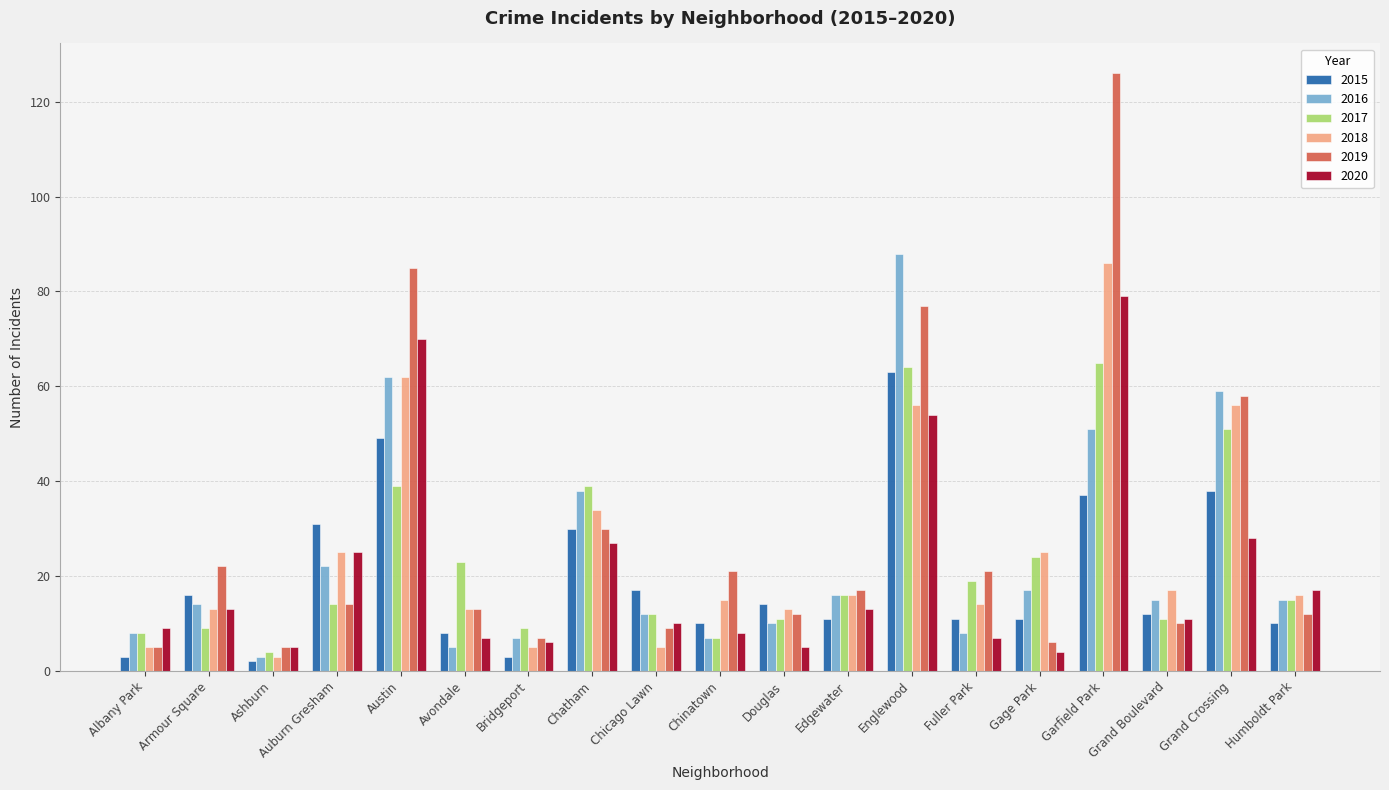

How many values in the 2017 series are below 15?

9